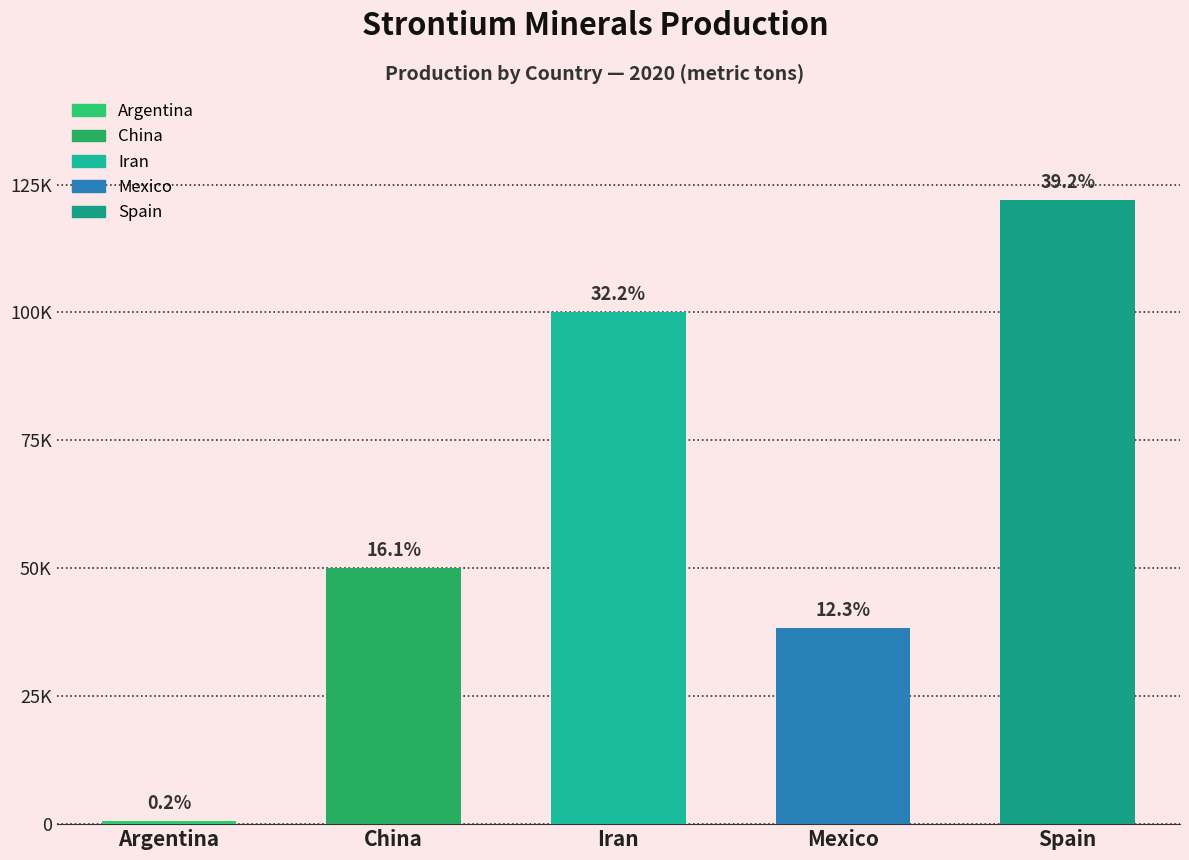

Which label corresponds to the largest value in the chart?

Spain